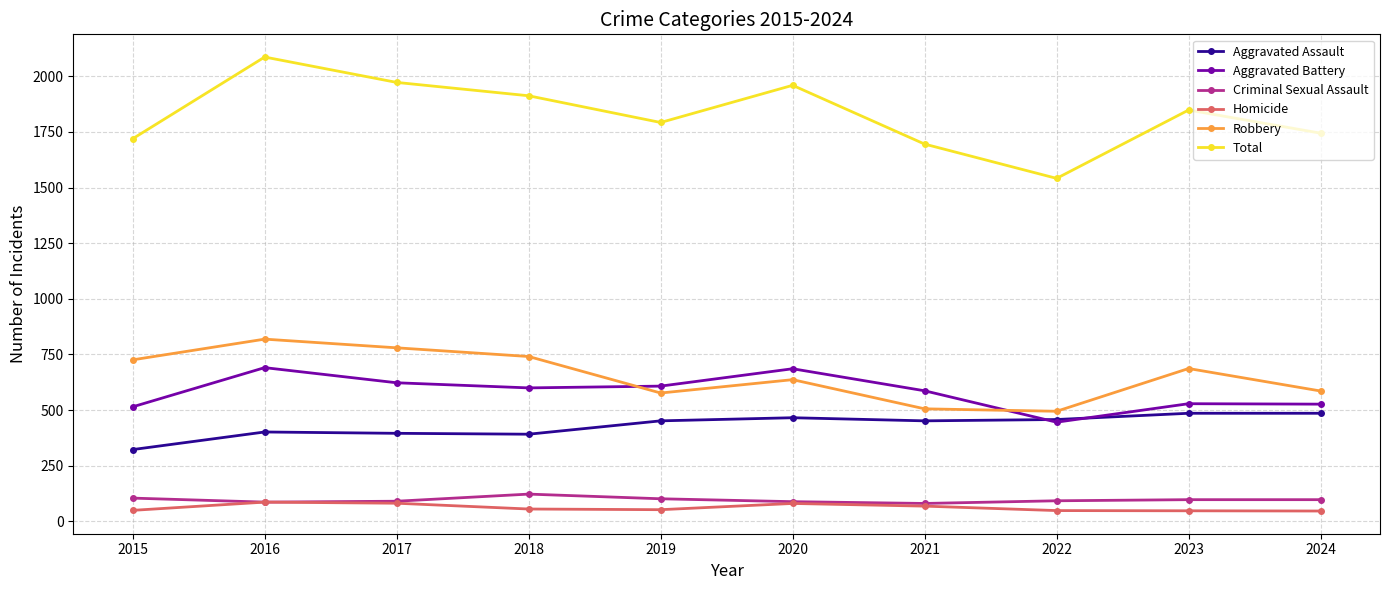

What is the sum of the Total values at 2018 and 2024?

3656